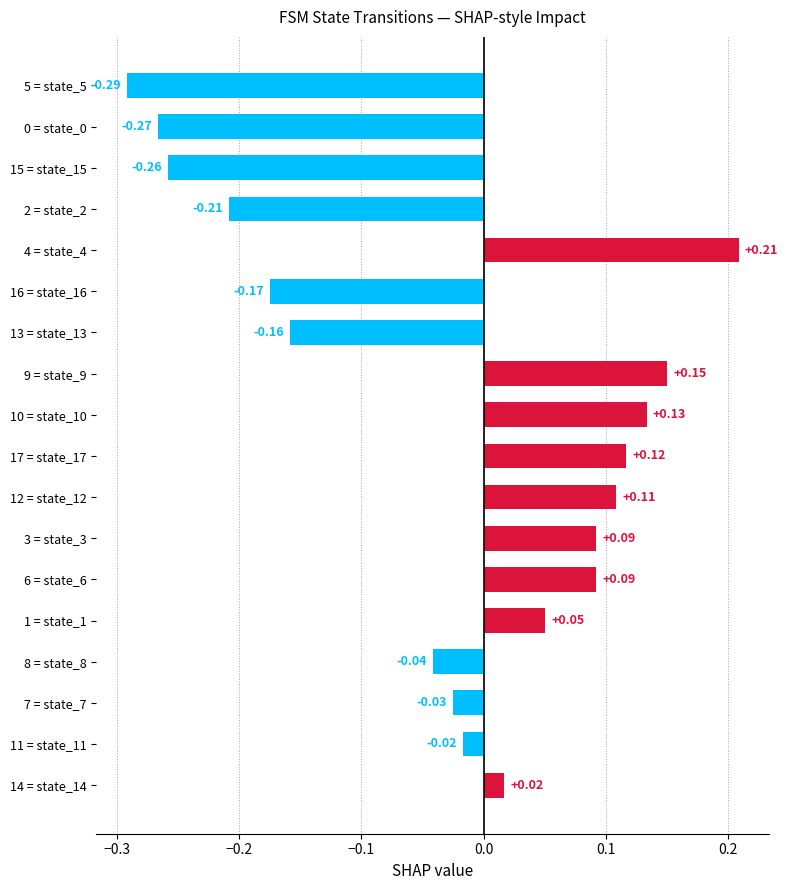

Which has a higher value, 12 = state_12 or 9 = state_9?

9 = state_9